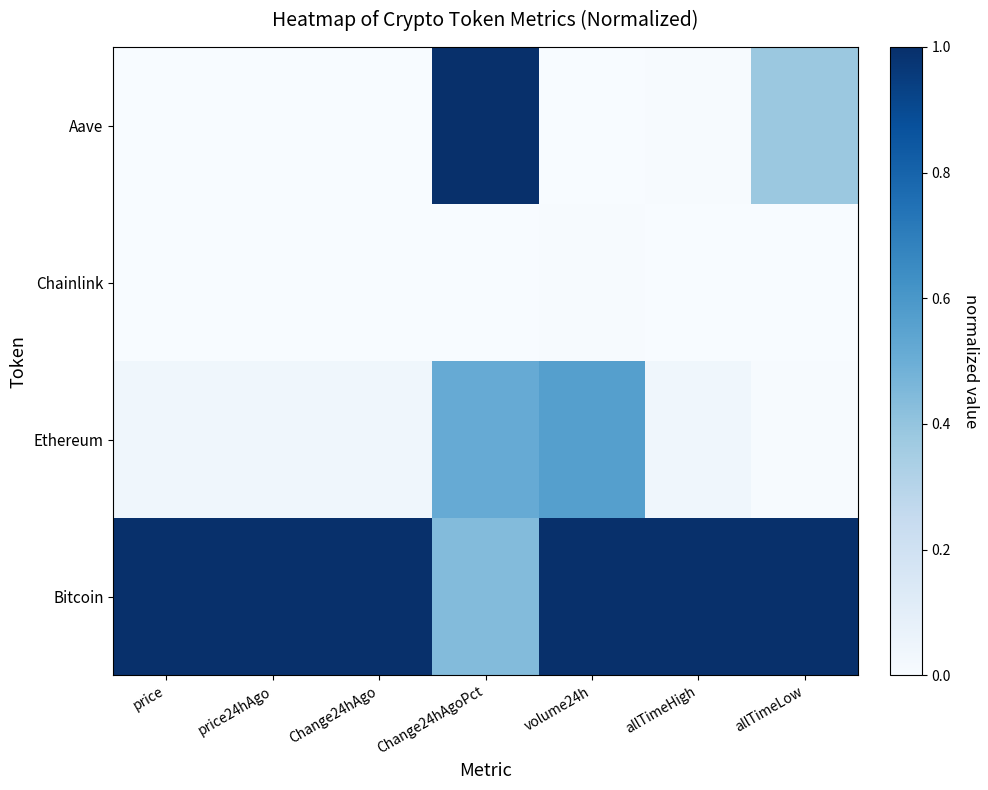

Which series changed the most between volume24h and allTimeHigh?

Ethereum